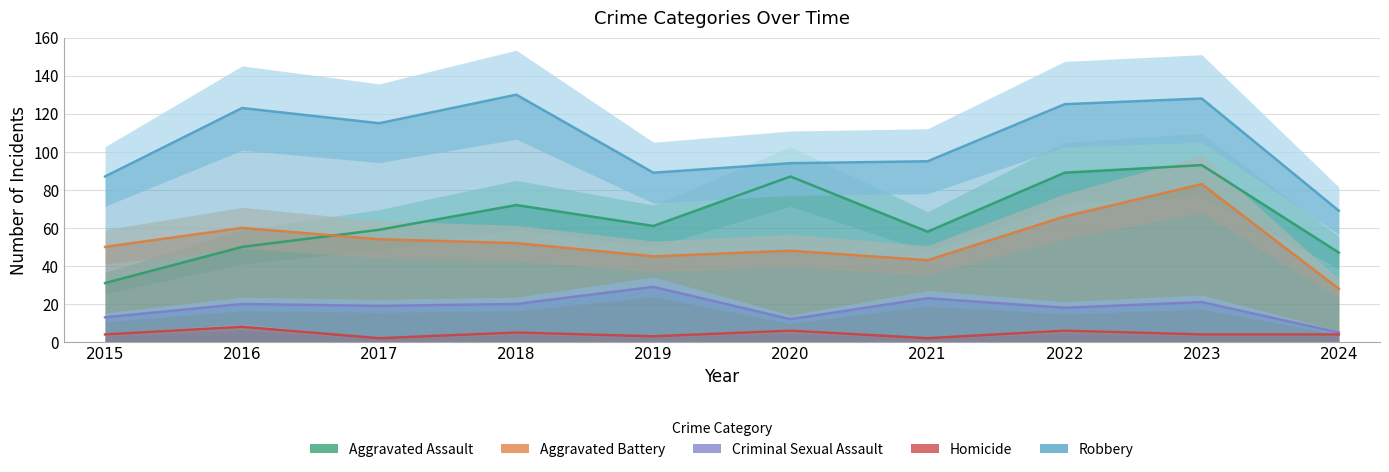

Is this an area chart (filled region under the line)?

No